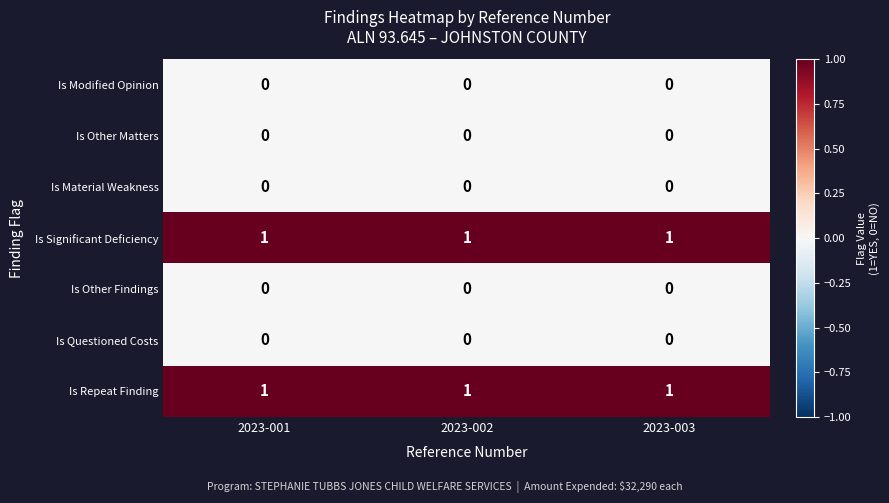

What is the sum of all Is Repeat Finding values?

3